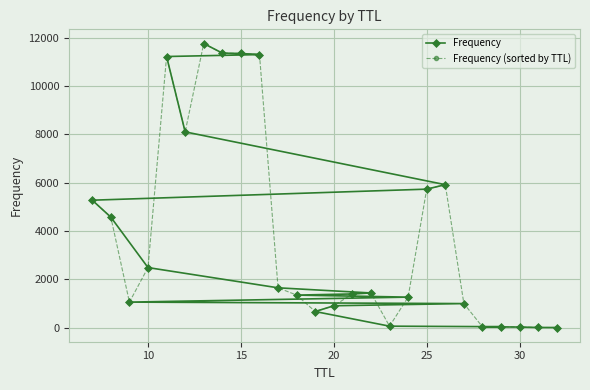

Is the value of Frequency at 24 greater than the value of Frequency (sorted by TTL) at 25?

No